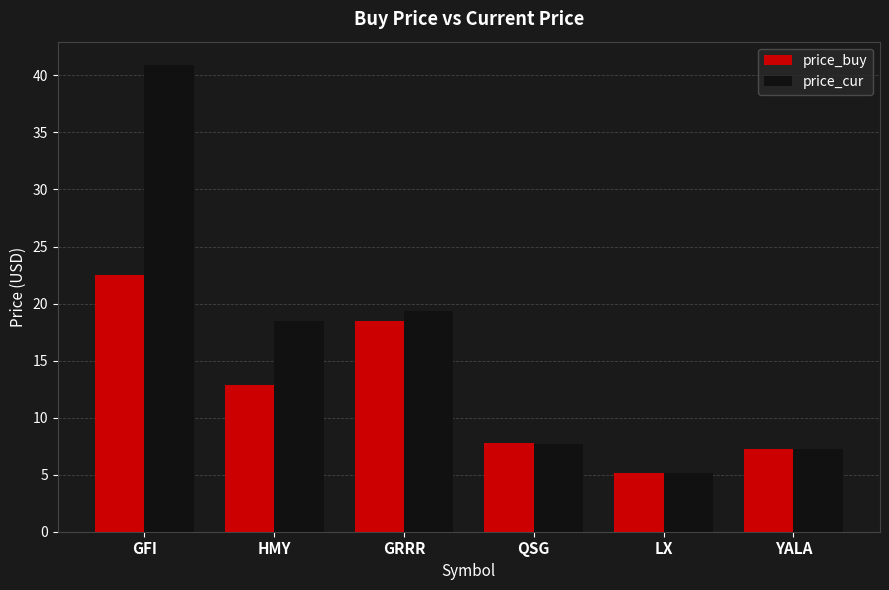

Reading left to right, list all the values displayed in this chart.

price_buy: GFI=22.5	HMY=12.8	GRRR=18.5	QSG=7.8	LX=5.1	YALA=7.2
price_cur: GFI=40.9	HMY=18.5	GRRR=19.4	QSG=7.7	LX=5.2	YALA=7.2